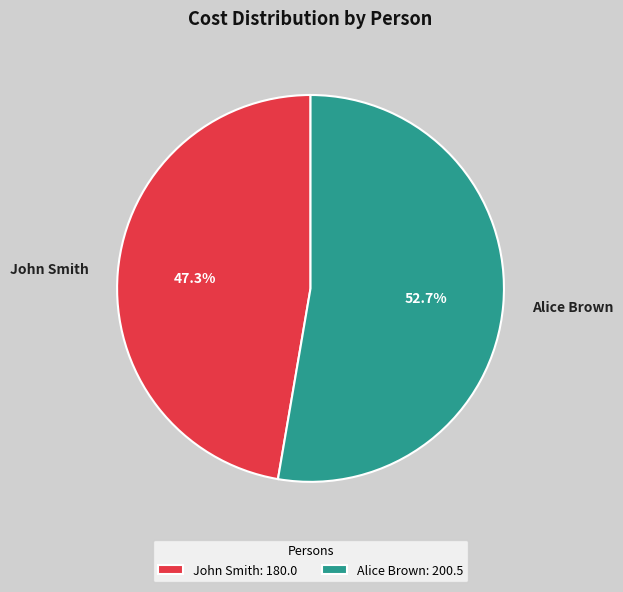

What is the ratio of the value at Alice Brown to the value at John Smith?

1.1